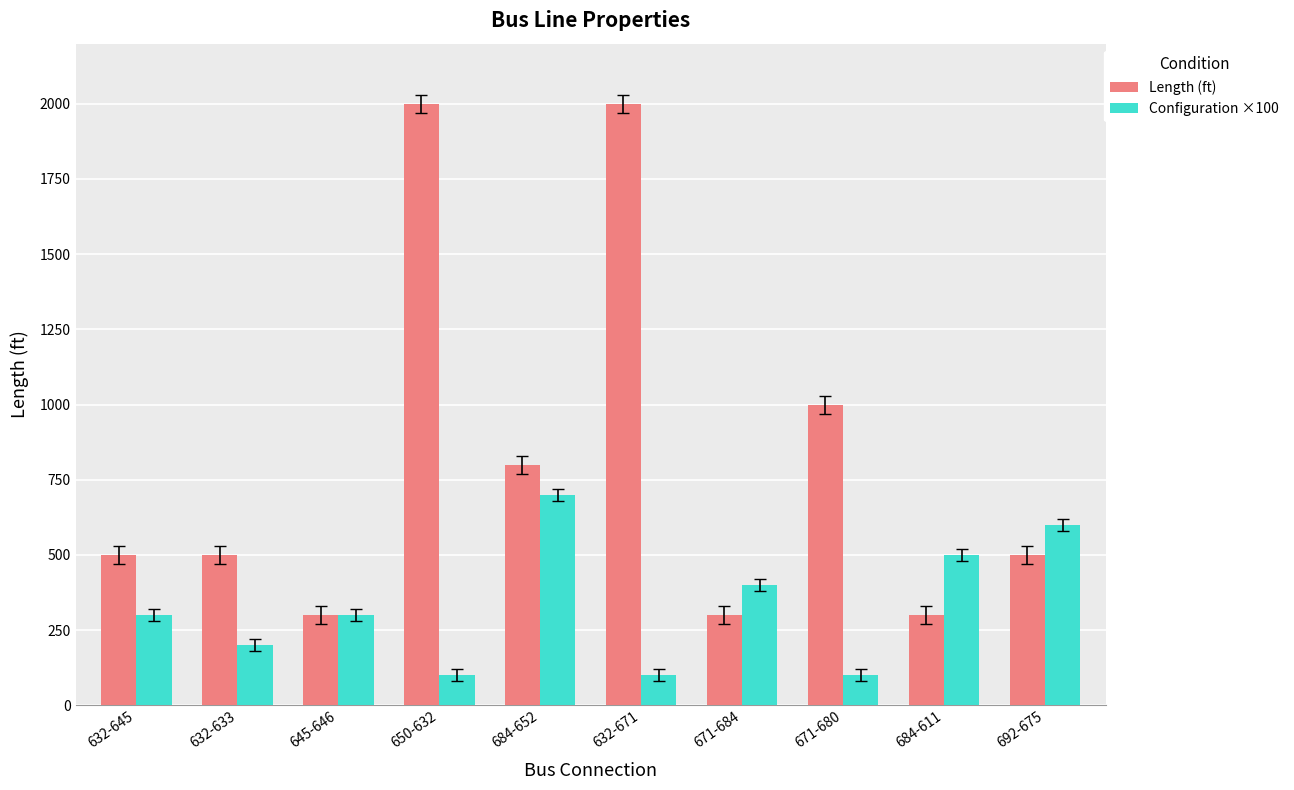

At 692-675, list the series in order from smallest to largest.

Length (ft), Configuration ×100